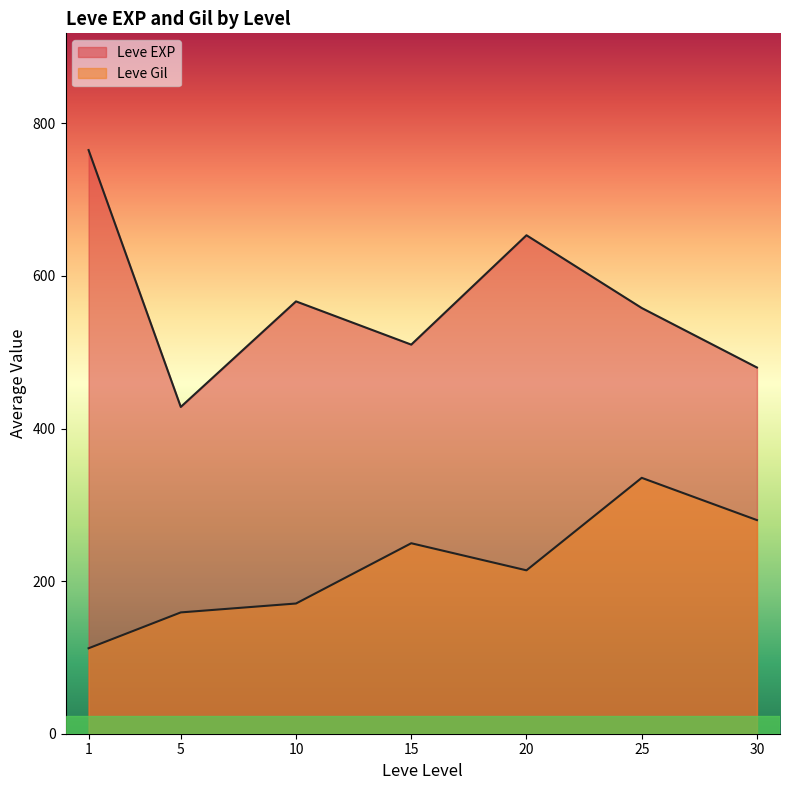

What is the average value of the Leve Gil series?

222